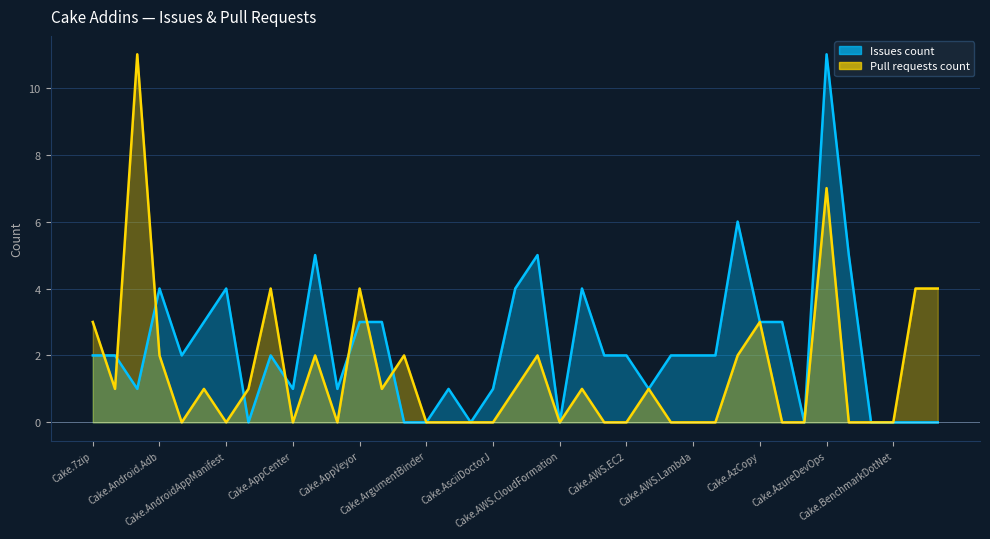

True or false: Pull requests count has more than 1 interior local peaks.

True